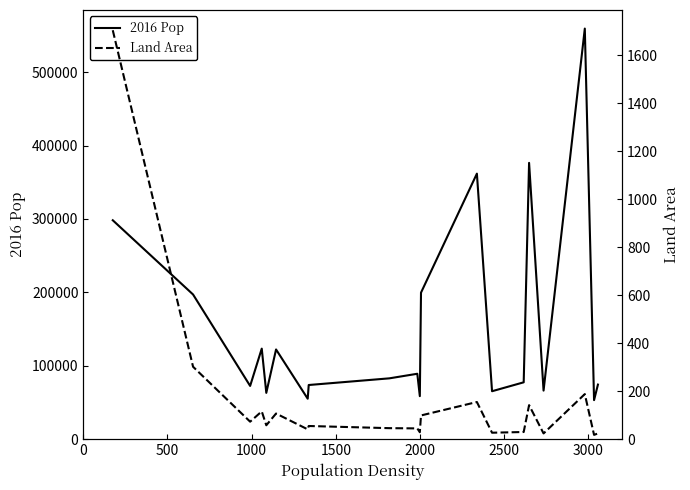

What is the maximum value for 2016 Pop?

559277